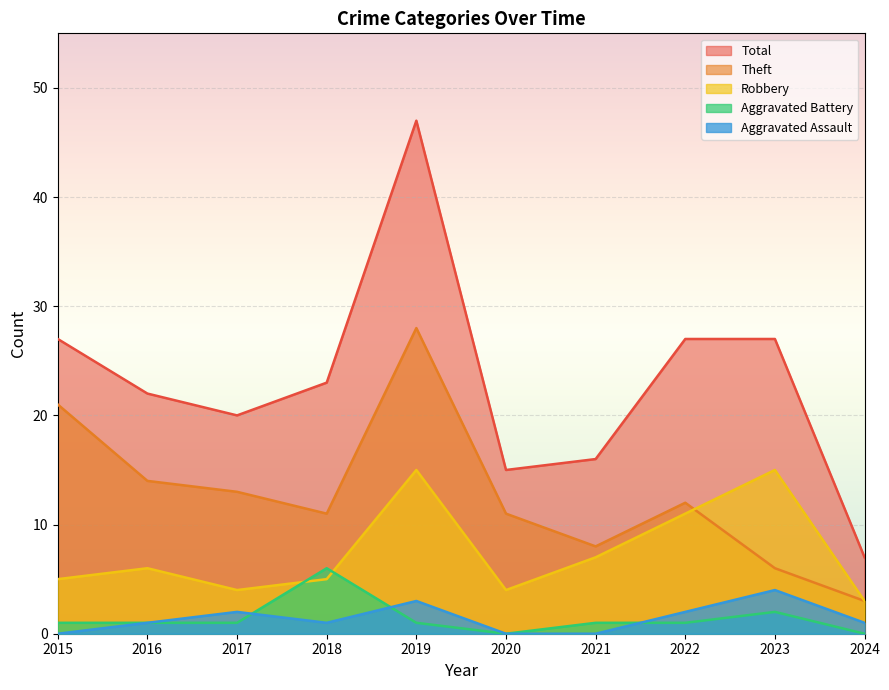

What is the average value of the Total series?

23